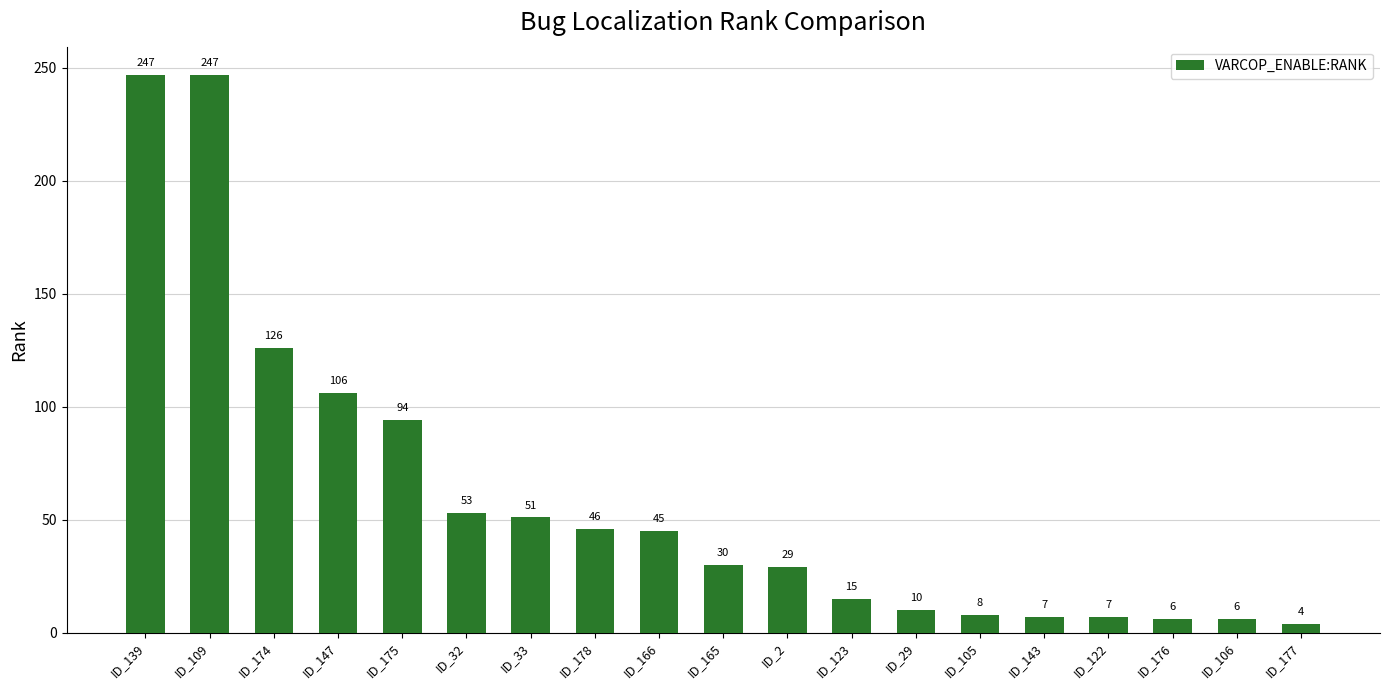

Reading left to right, extract all data points from this chart.

ID_139=247	ID_109=247	ID_174=126	ID_147=106	ID_175=94	ID_32=53	ID_33=51	ID_178=46	ID_166=45	ID_165=30	ID_2=29	ID_123=15	ID_29=10	ID_105=8	ID_143=7	ID_122=7	ID_176=6	ID_106=6	ID_177=4